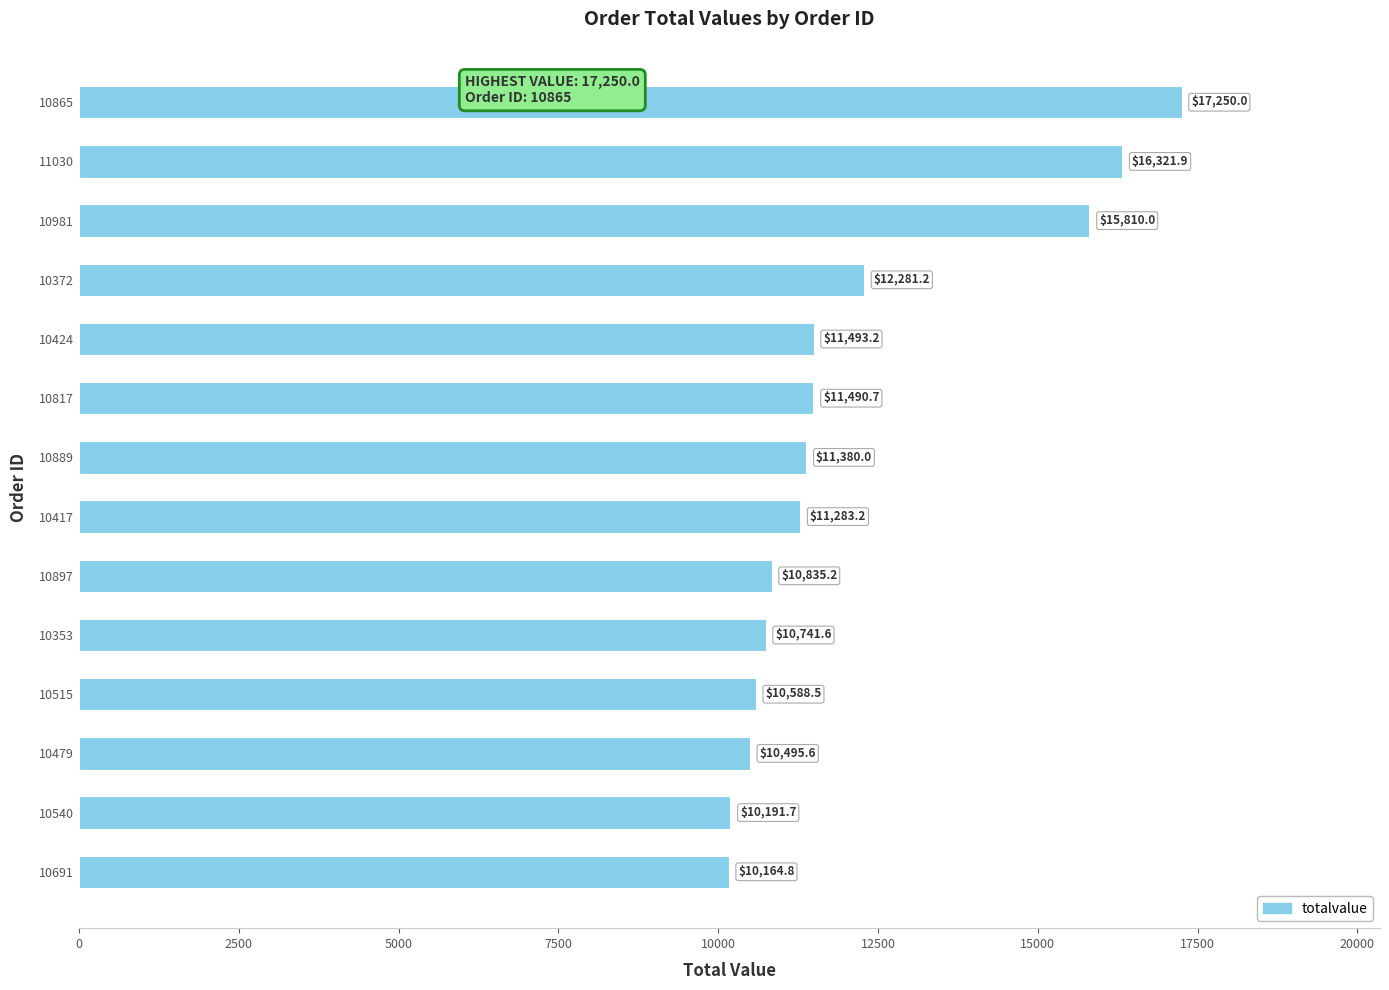

What is the sum of the values at 11030 and 10417?

27605.1